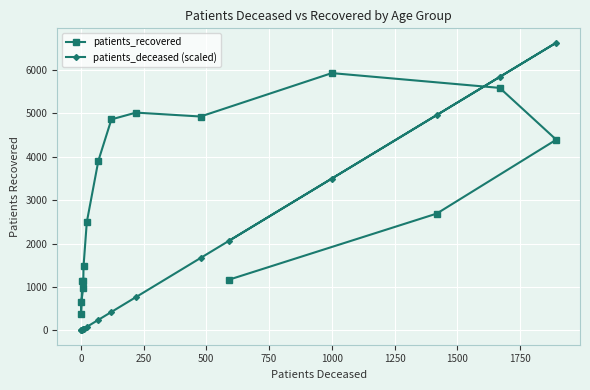

The patients_deceased (scaled) series shows 429.7 at 1500. True or false?

False